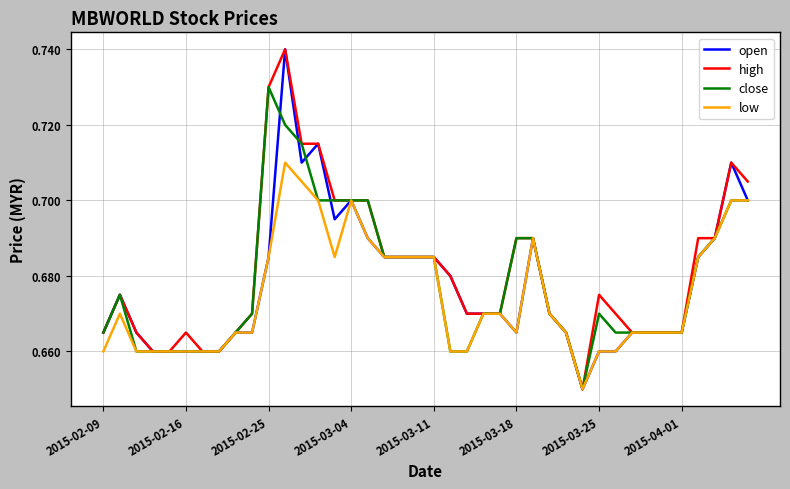

How many interior local peaks does the open series have?

6